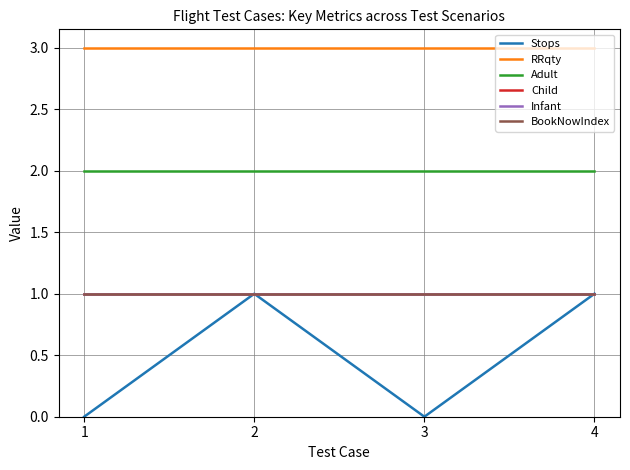

Does the chart display data point markers on the line(s)?

No